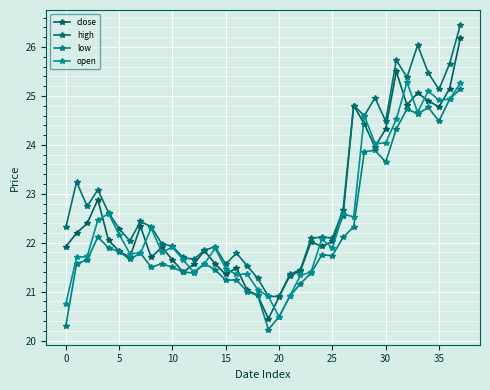

Which series has the largest range (max minus min)?

close